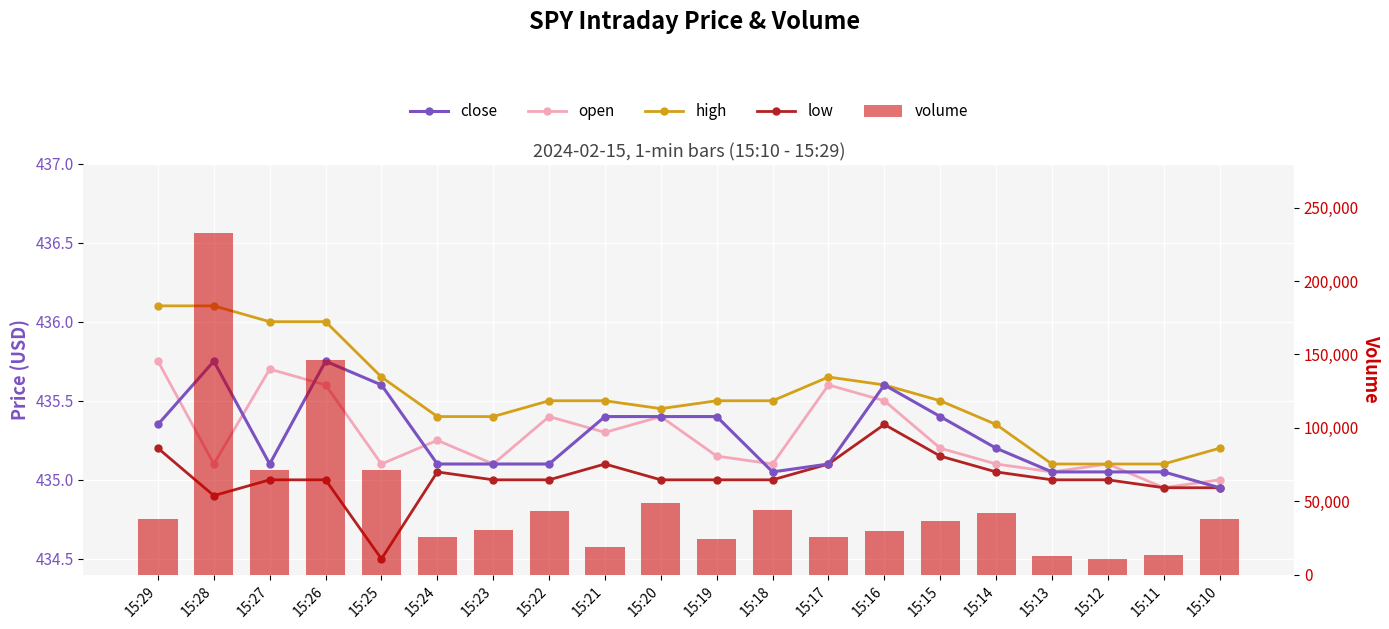

The open series shows 106.1 at 15:21. True or false?

False